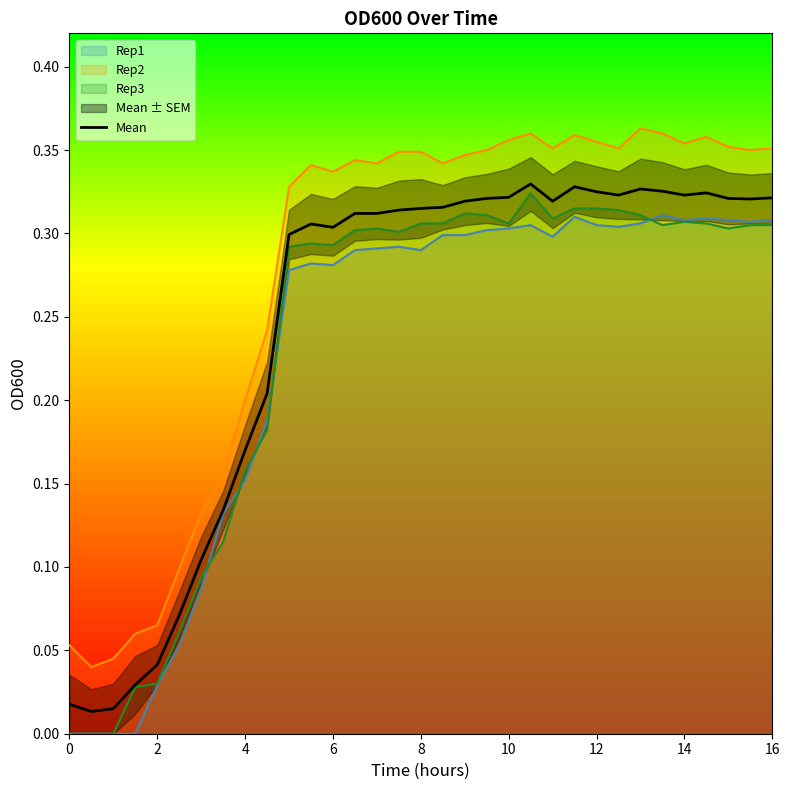

What is the value of the 14th point from the left?

0.3